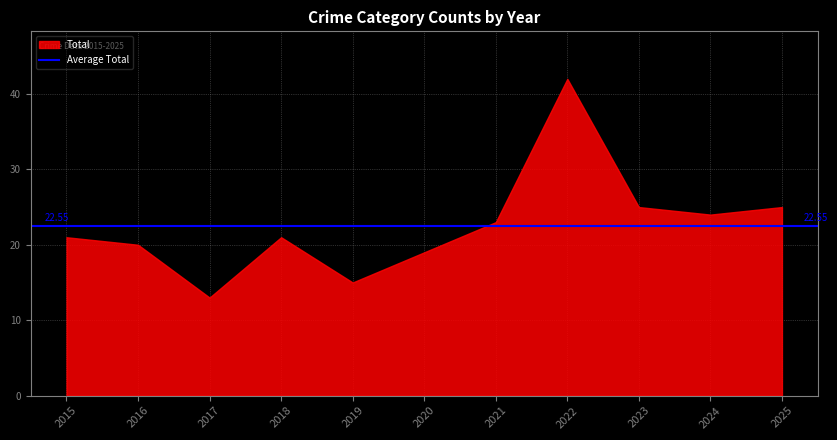

What is the change in value from 2021 to 2024?

+1